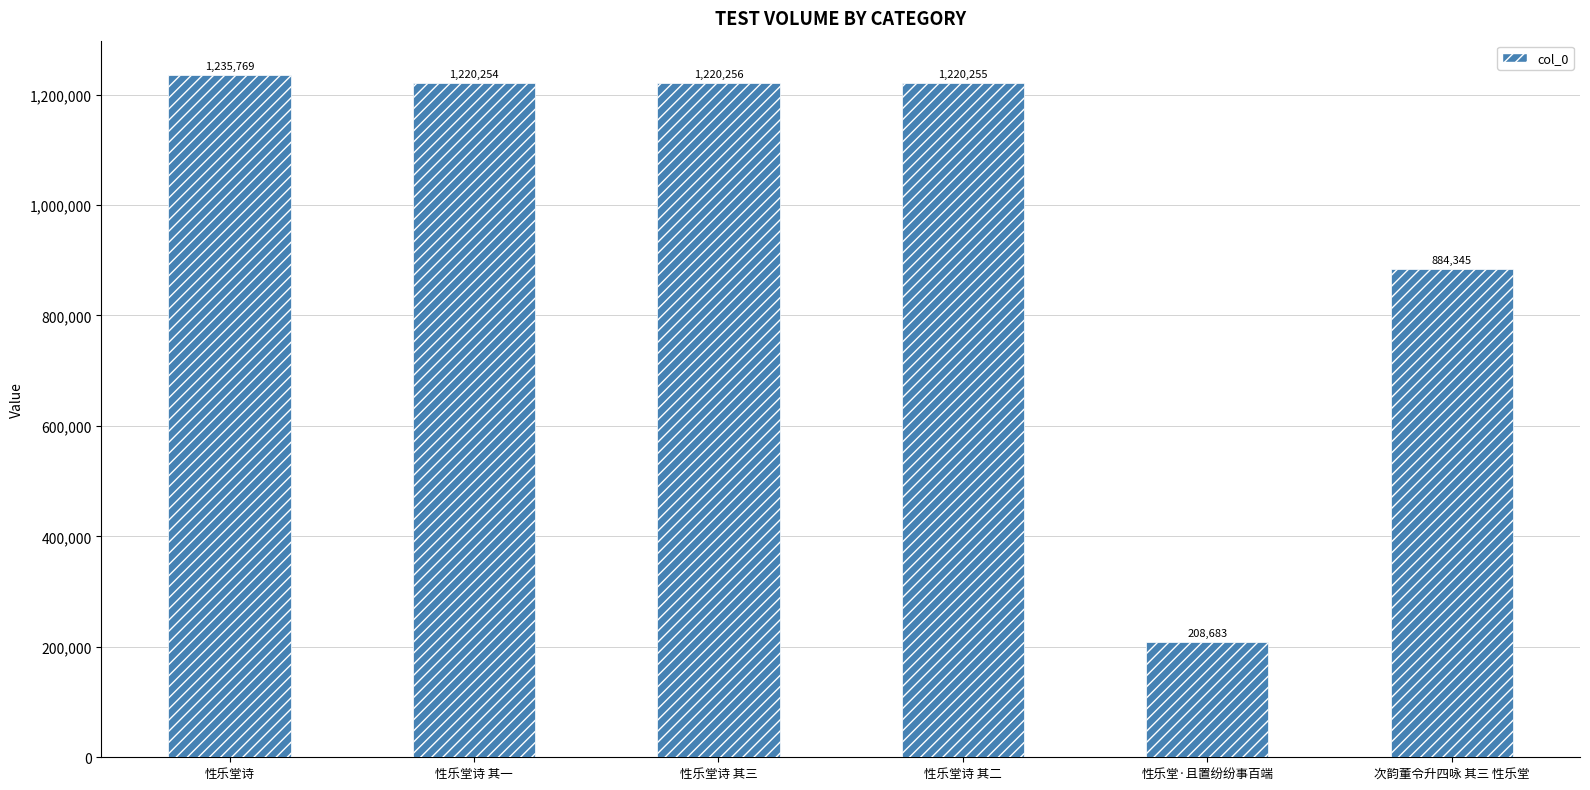

Which category has the highest value across all series?

性乐堂诗